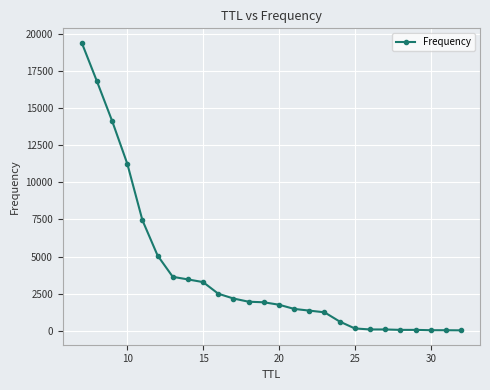

What is the greatest value displayed?

19387